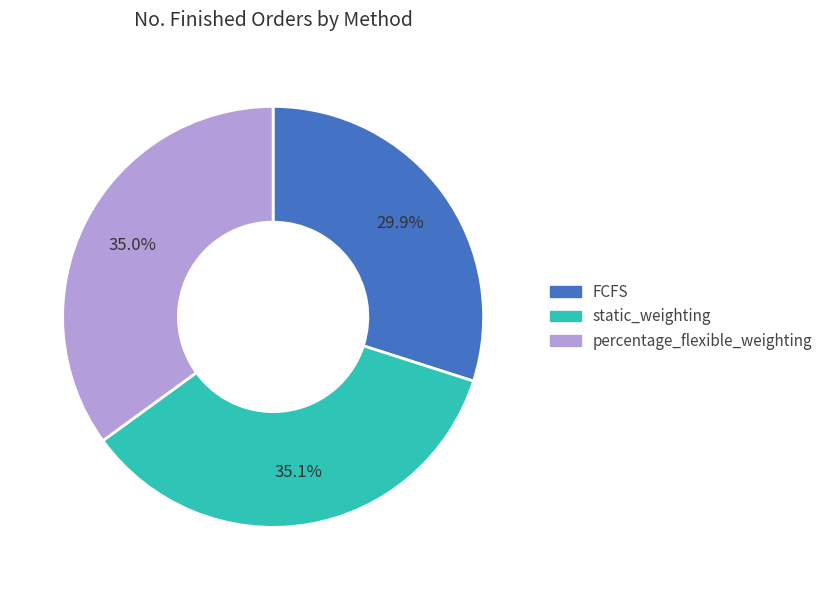

Does FCFS represent more than half of the total?

No